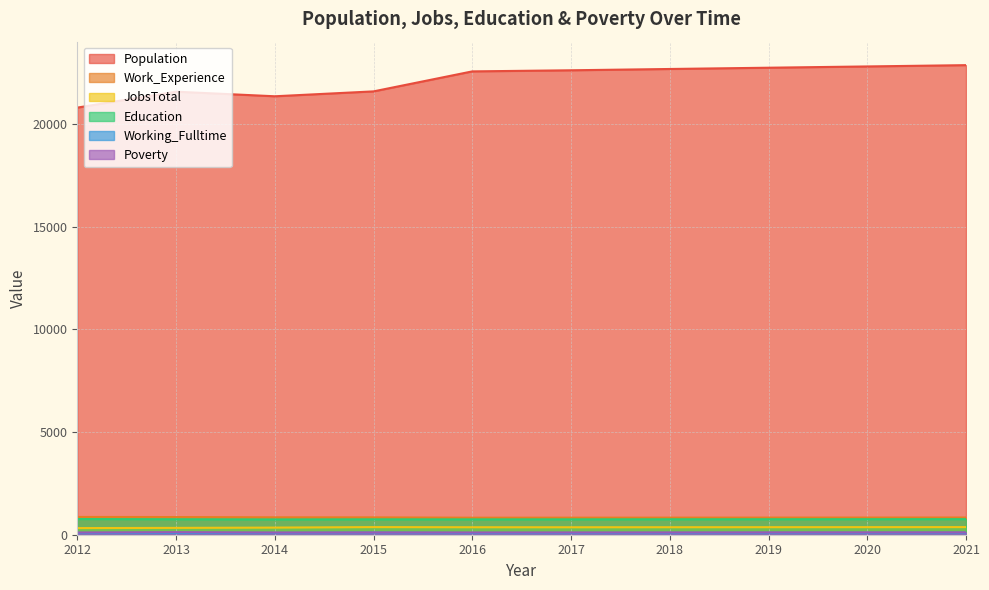

Reading left to right, transcribe all the data shown in this chart.

Population: 20802	21577	21354	21592	22566	22620	22683	22745	22807	22870
Work_Experience: 866	860	847	845	829	831	832	834	836	838
JobsTotal: 323	333	347	371	364	363	365	367	369	371
Education: 764	754	745	750	748	749	752	754	756	758
Working_Fulltime: 86	87	89	103	86	88	90	93	95	98
Poverty: 108	124	108	111	109	110	111	113	114	115